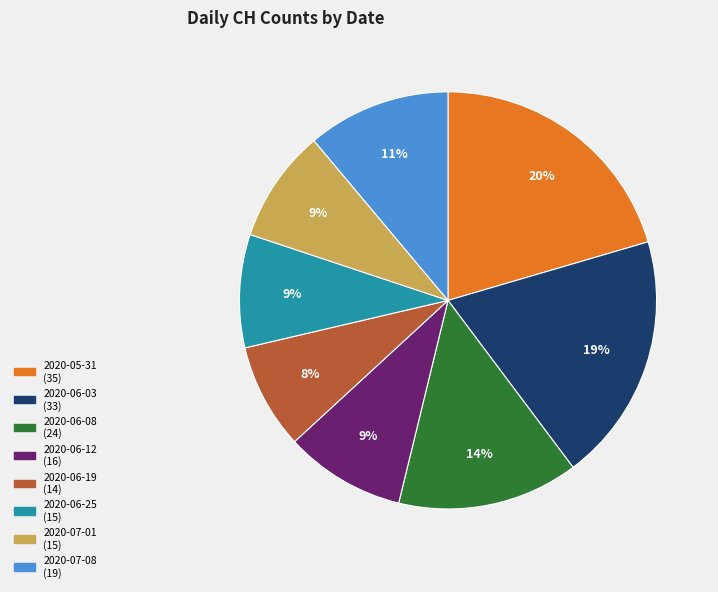

To the nearest percent, what is the difference between the largest and smallest slice percentages?

12%